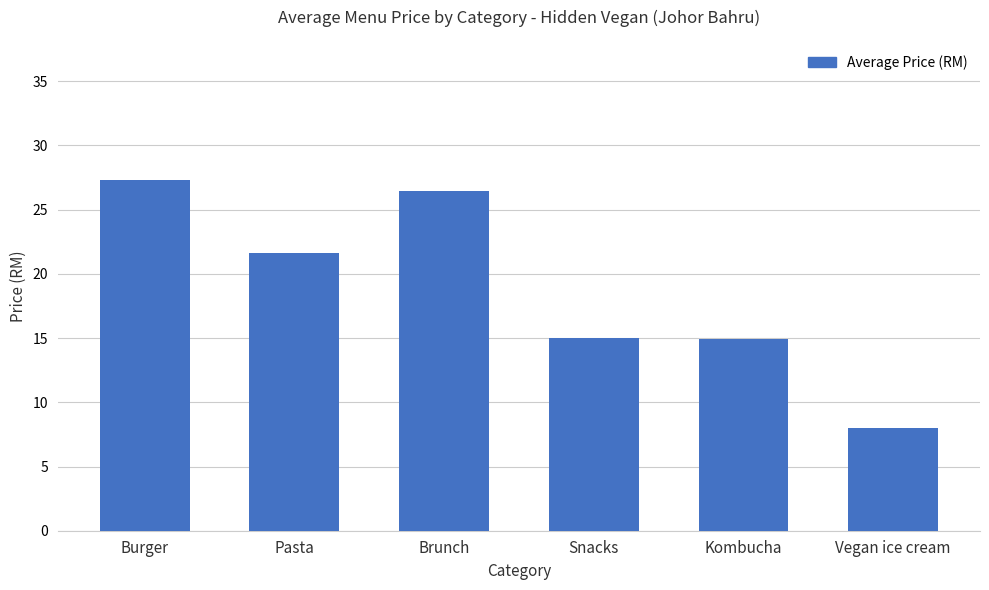

Which label corresponds to the largest value in the chart?

Burger